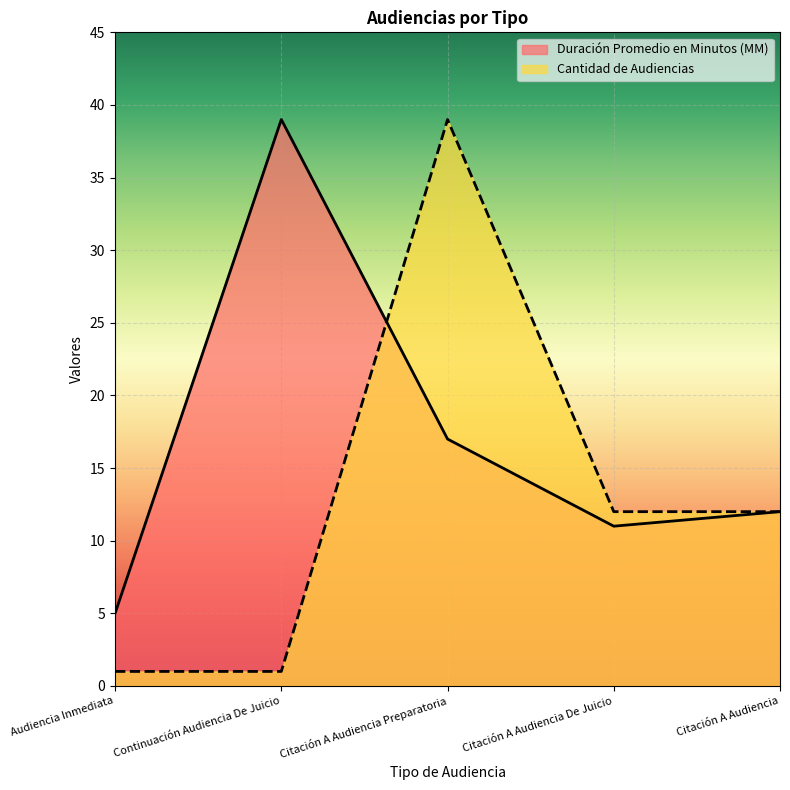

How many interior local peaks does the Duración Promedio en Minutos (MM) series have?

1